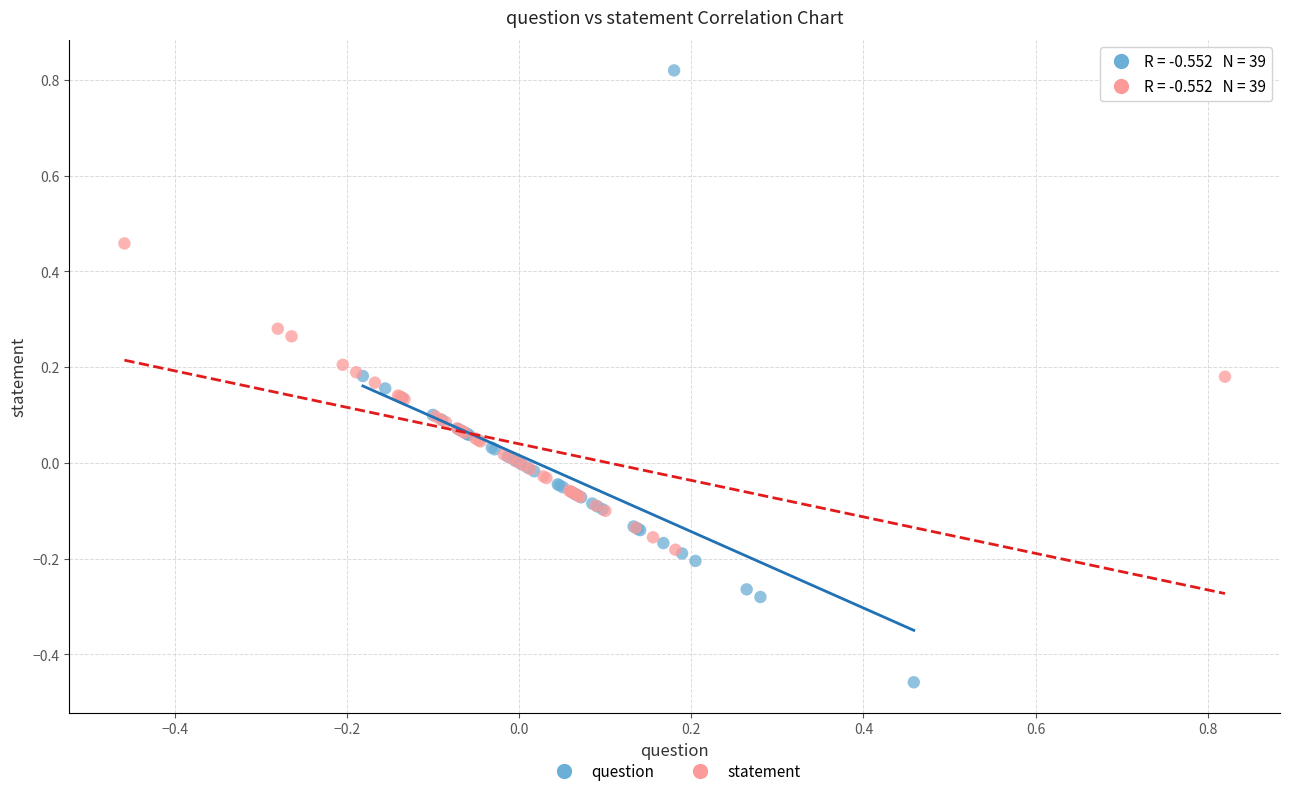

What are all the series names shown in the legend?

question, statement